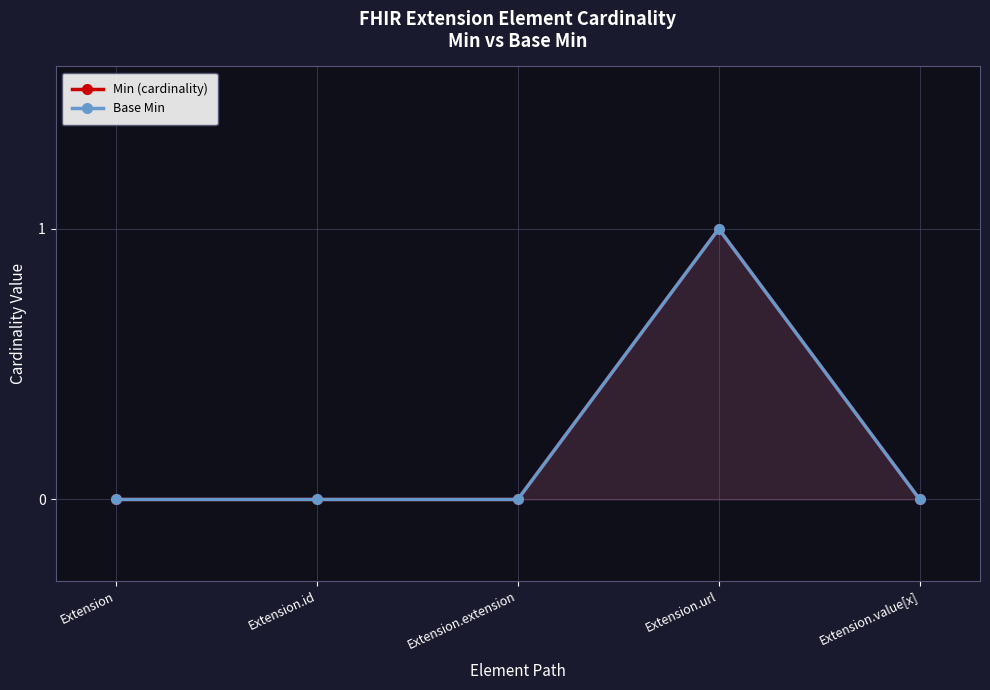

How many data points in Base Min are above 0?

1